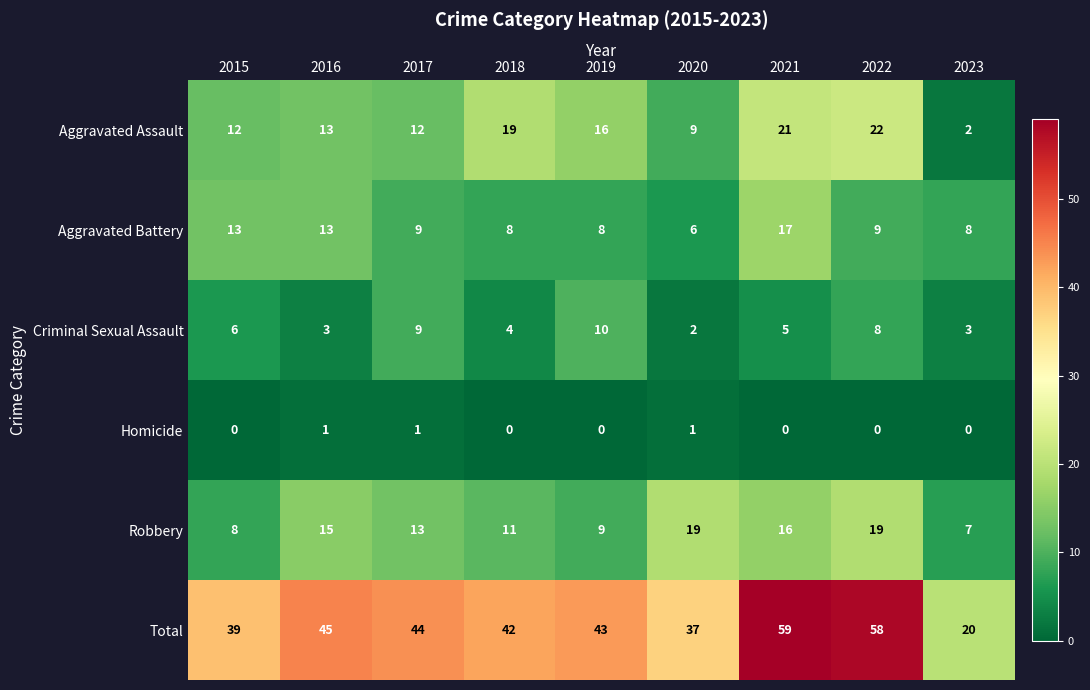

How many values in the Robbery series are below 13?

4